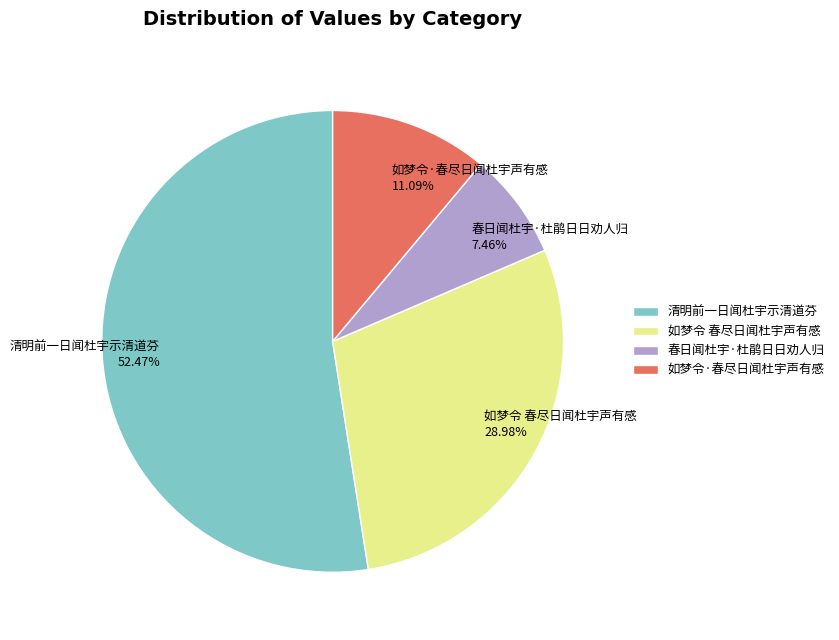

Count the number of slices in the pie.

4